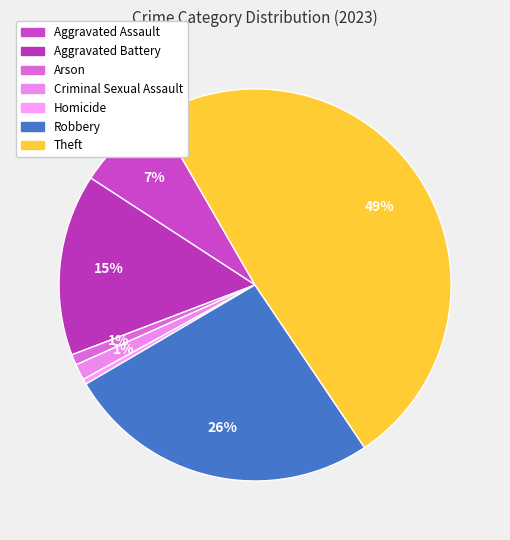

What is the largest slice in the pie chart?

Theft